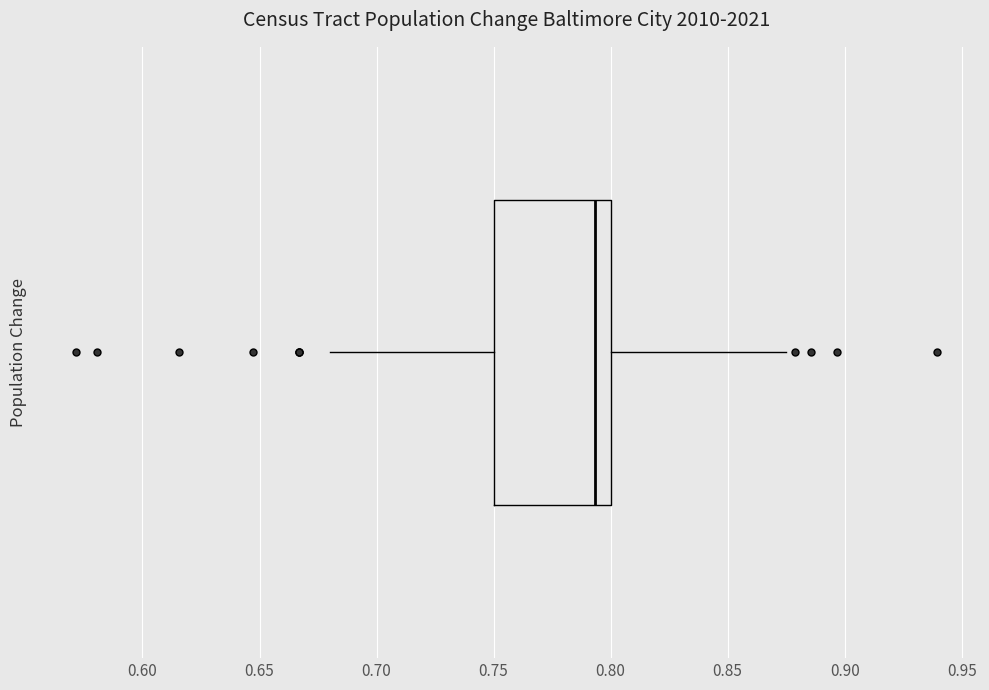

Where does the left whisker of the box end on the x-axis? The values are not printed on the chart, so give them approximately, as read against the axis.

0.680